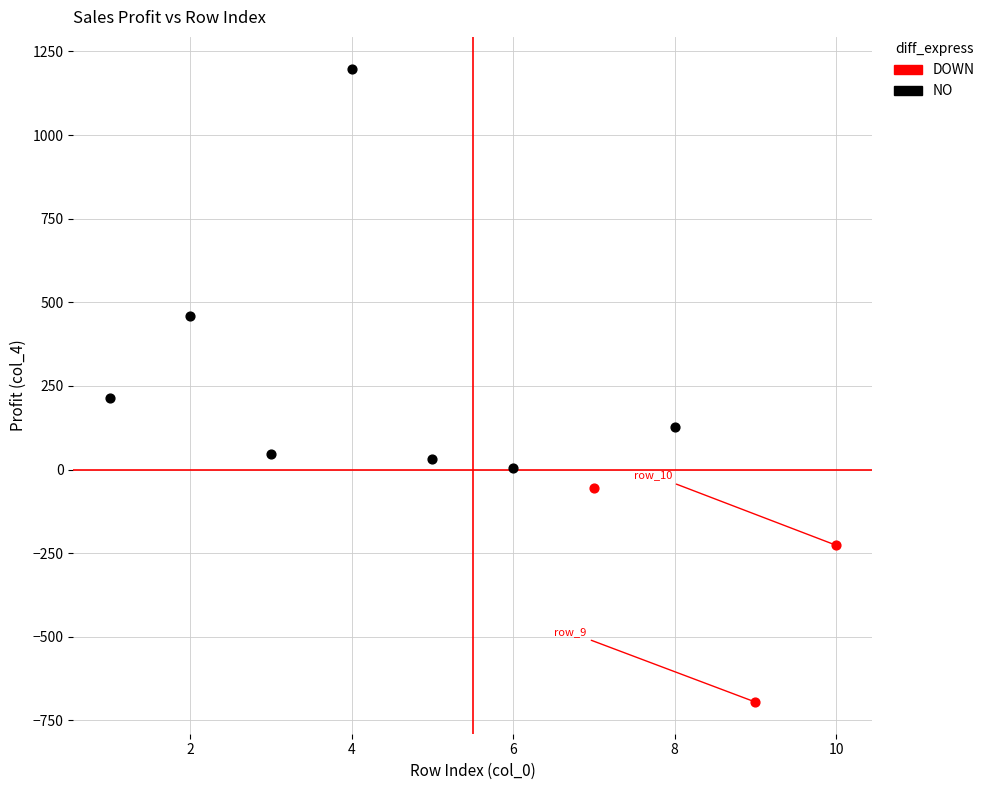

Which series reaches the minimum Y coordinate?

DOWN